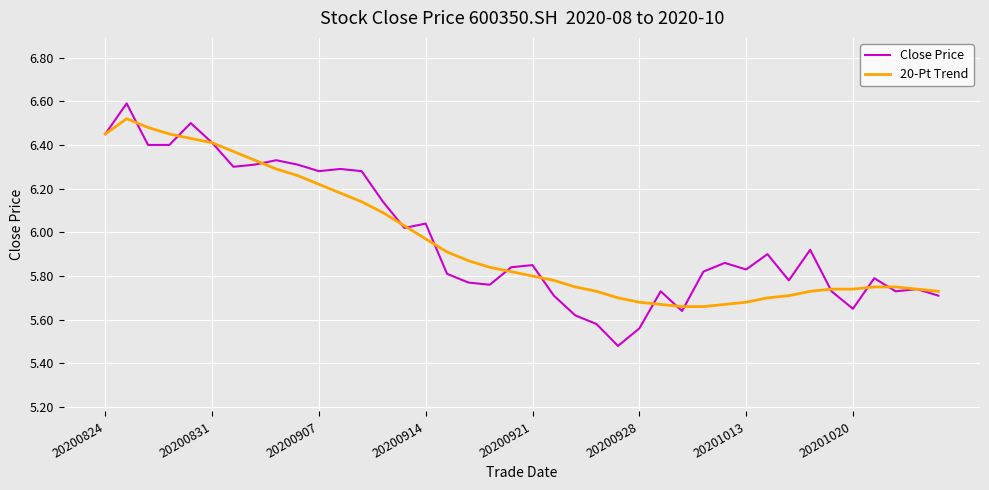

Rank the series by their maximum value, from lowest to highest.

20-Pt Trend, Close Price